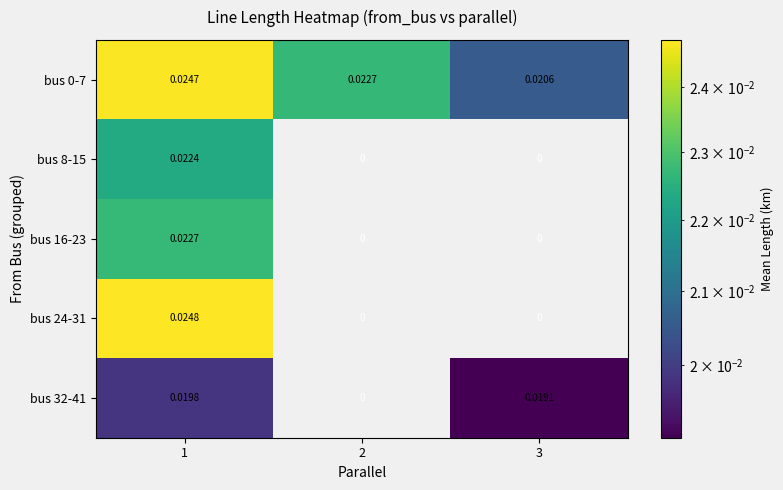

Is the value of bus 24-31 at 1 greater than the value of bus 0-7 at 1?

Yes